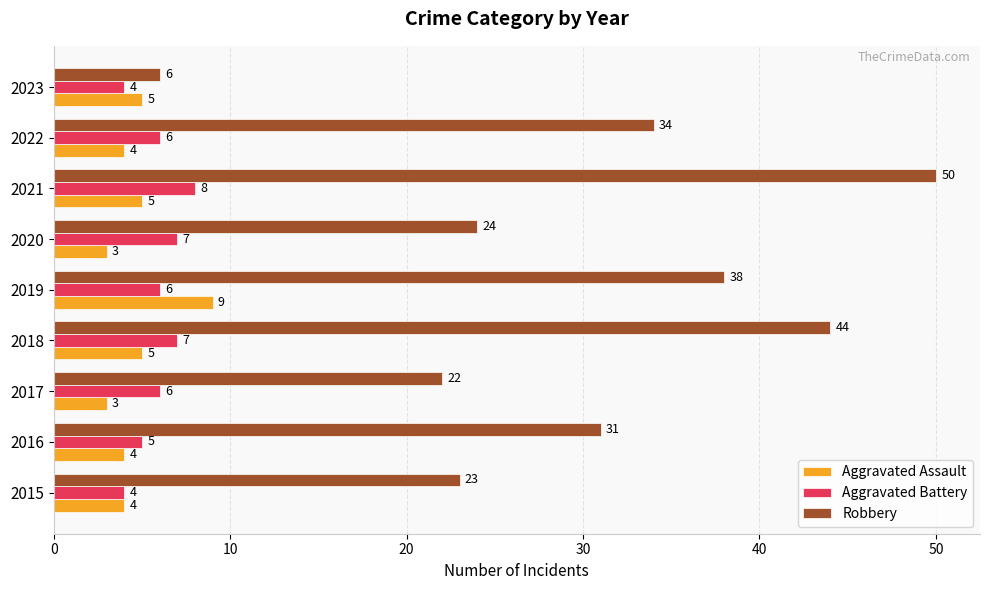

What is the difference between the maximum and minimum values in the Aggravated Assault series?

6